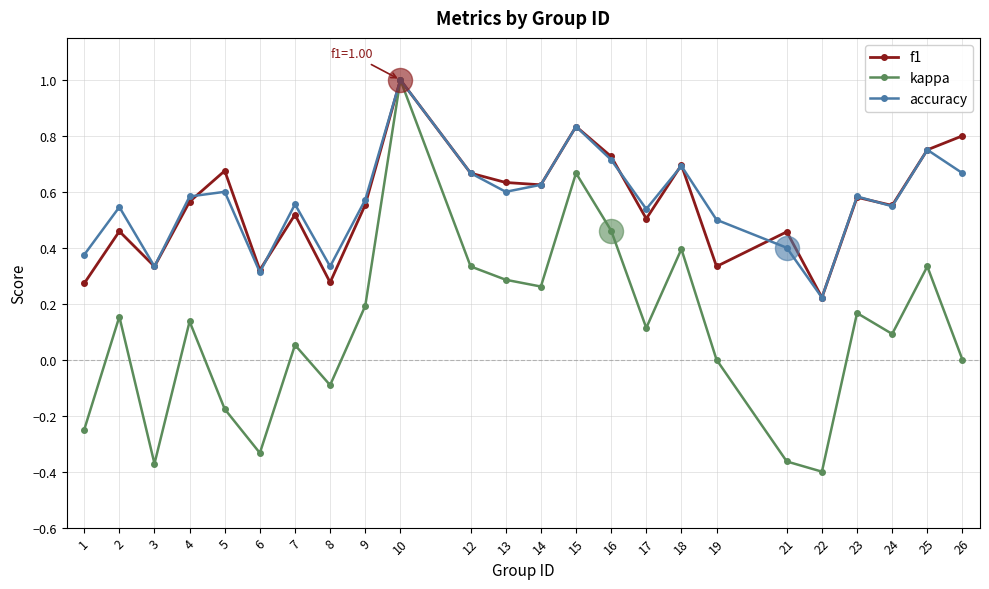

Which series has the widest spread of values?

kappa